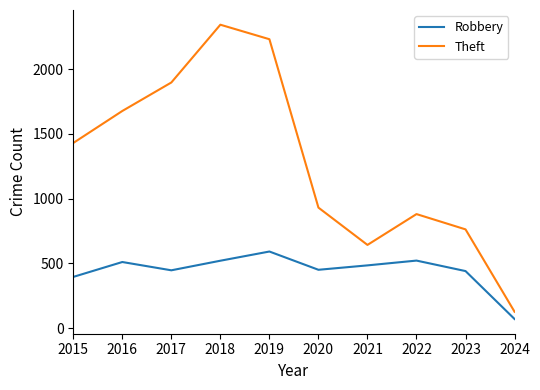

Does the chart display data point markers on the line(s)?

No